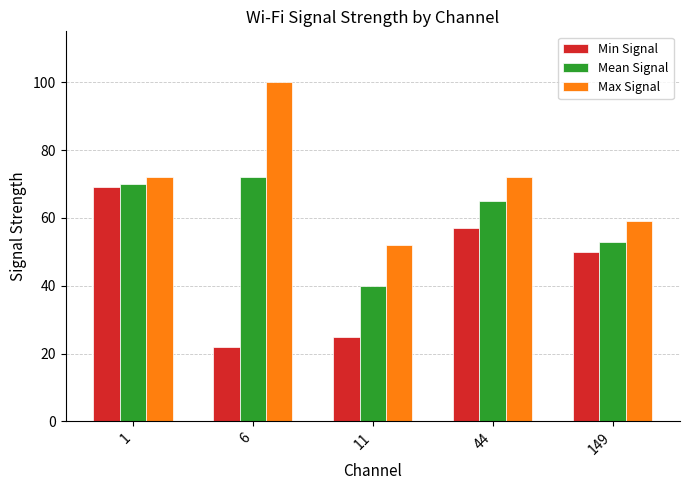

The value of Mean Signal at 1 is 70. True or false?

True